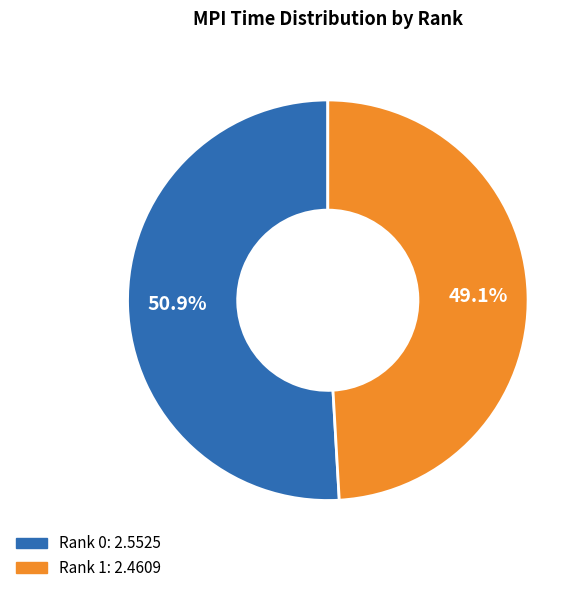

How many slices are in this pie chart?

2